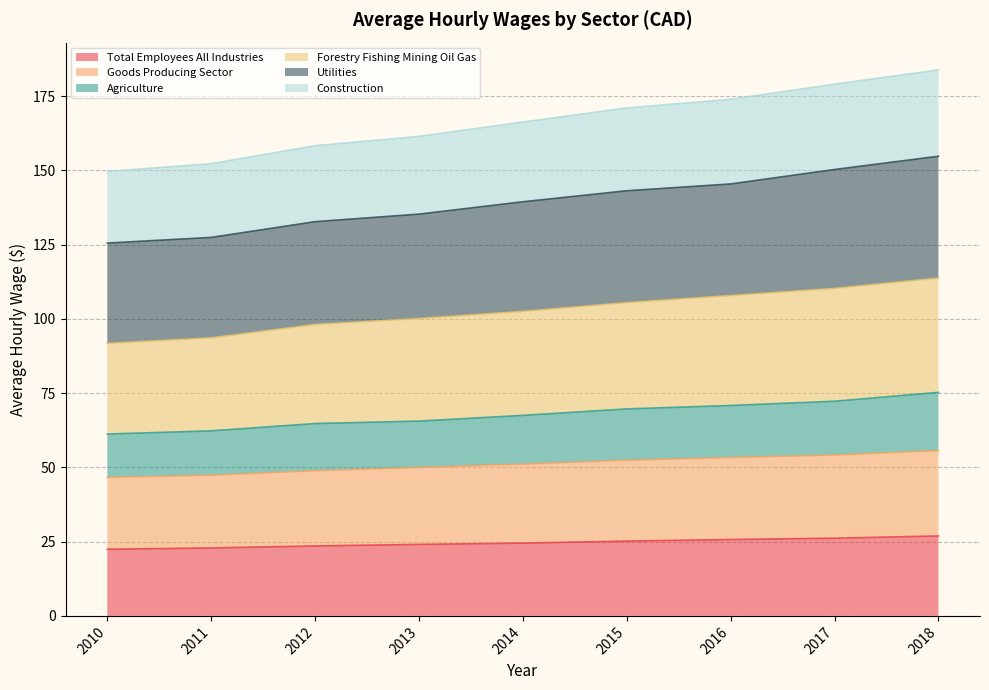

Does the chart display data point markers on the line(s)?

No